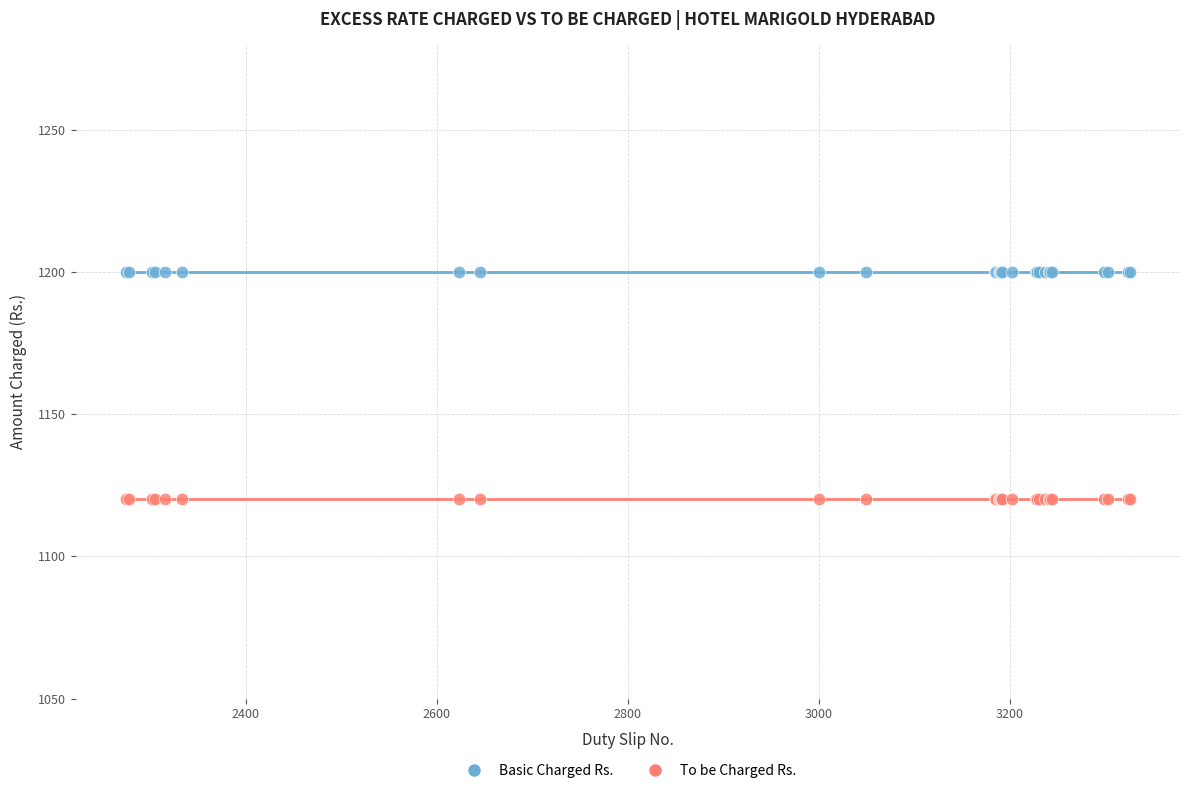

Which series reaches the maximum Y coordinate?

Basic Charged Rs.